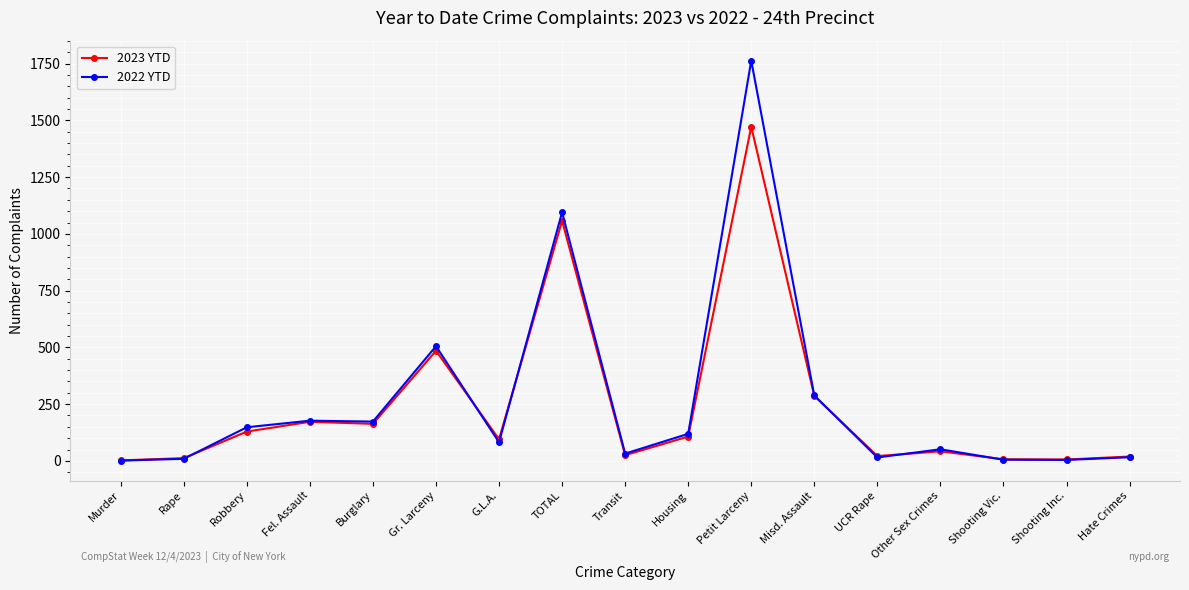

Rank the series by their maximum value, from highest to lowest.

2022 YTD, 2023 YTD